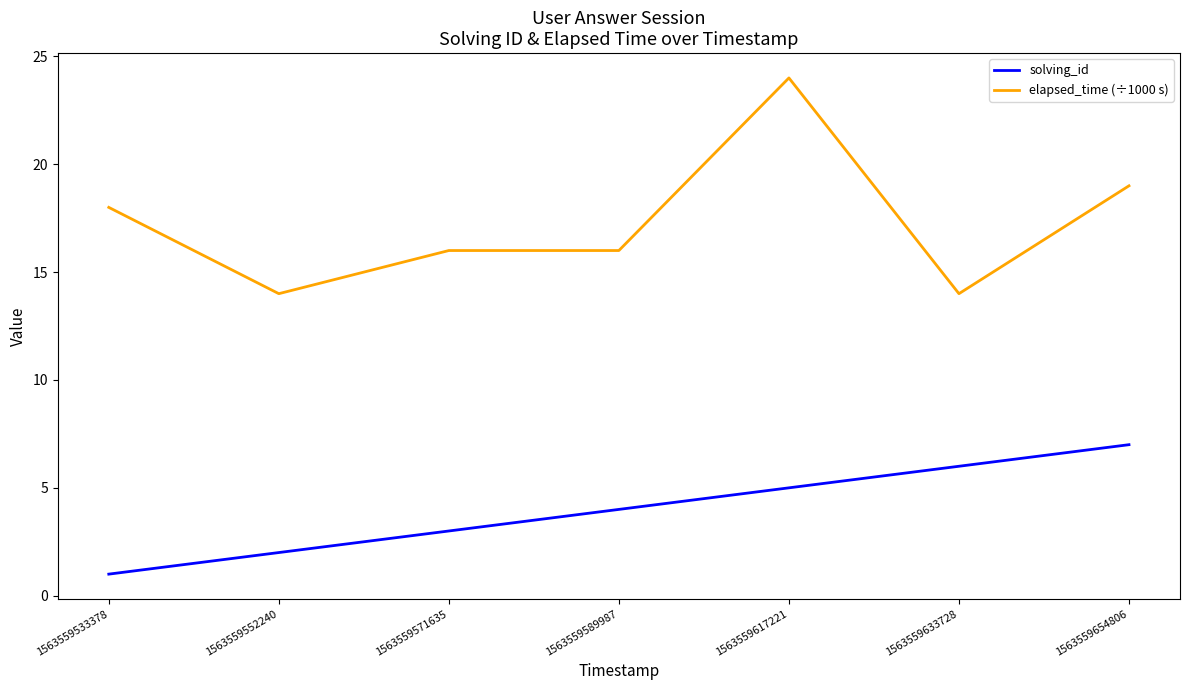

Rank the categories by solving_id value from lowest to highest.

1563559533378, 1563559552240, 1563559571635, 1563559589987, 1563559617221, 1563559633728, 1563559654806